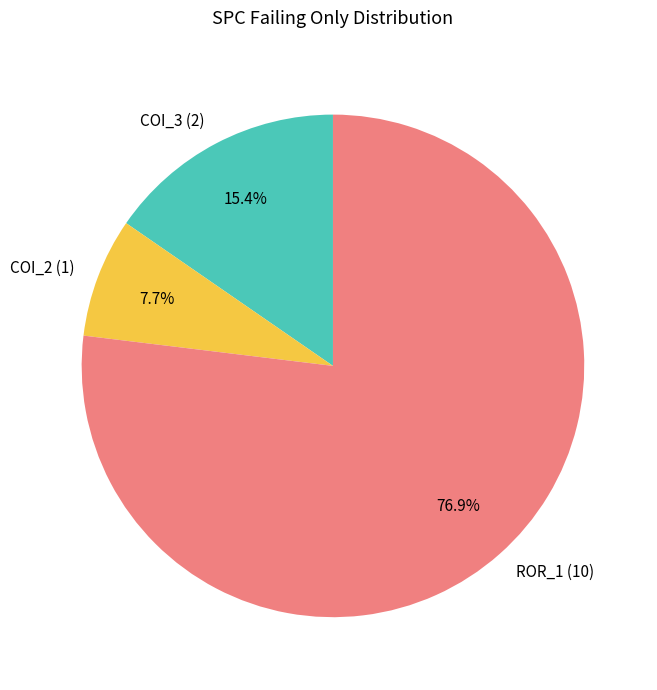

Is there any slice that represents more than half of the pie?

Yes